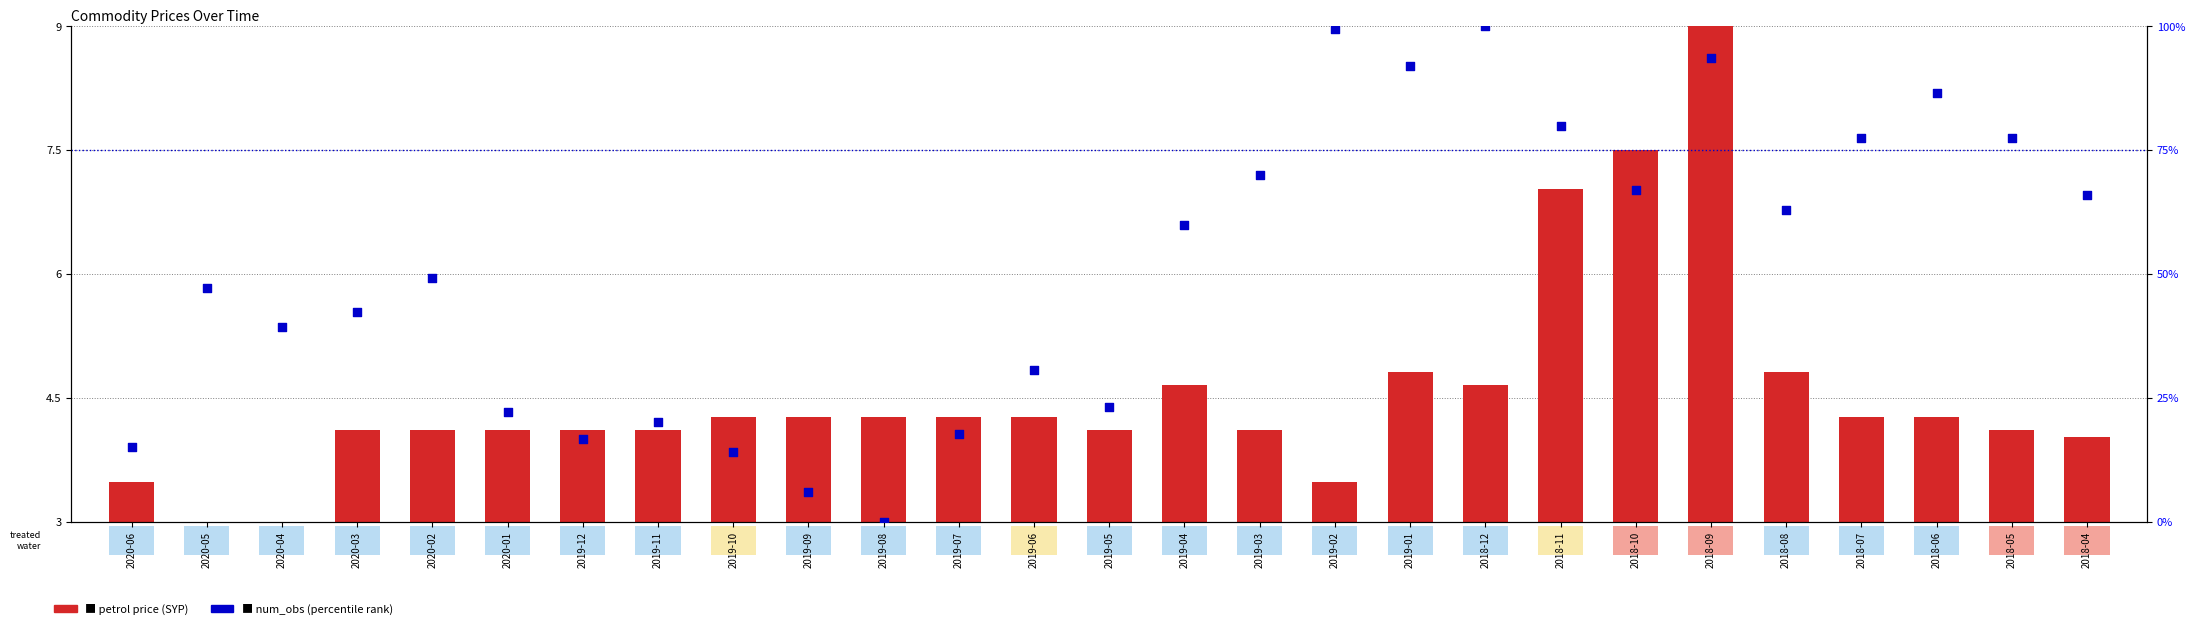

Which series has the largest Y range (max minus min)?

num_obs (percentile rank)